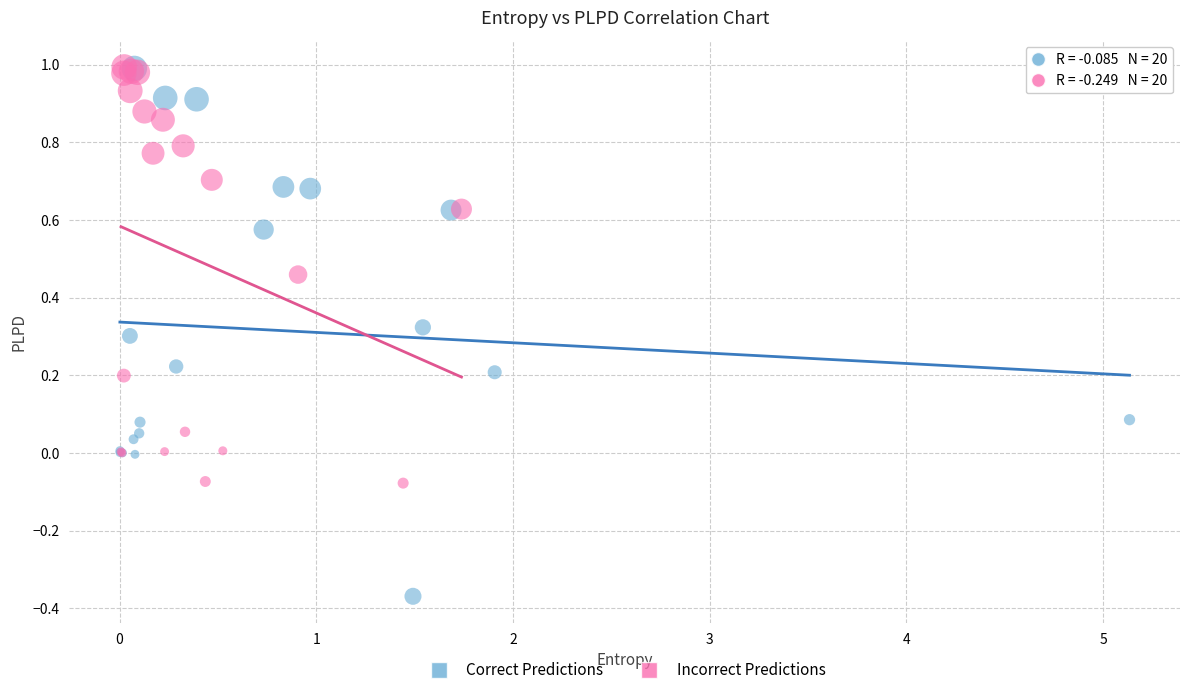

Which series reaches the minimum Y coordinate?

Correct Predictions